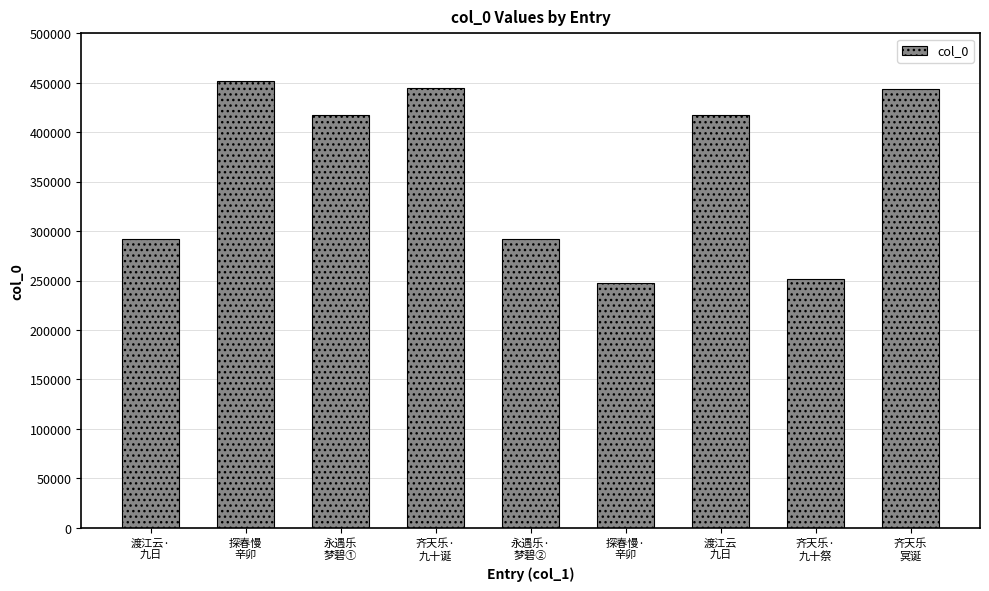

Where does the data first go above 417411?

探春慢
辛卯